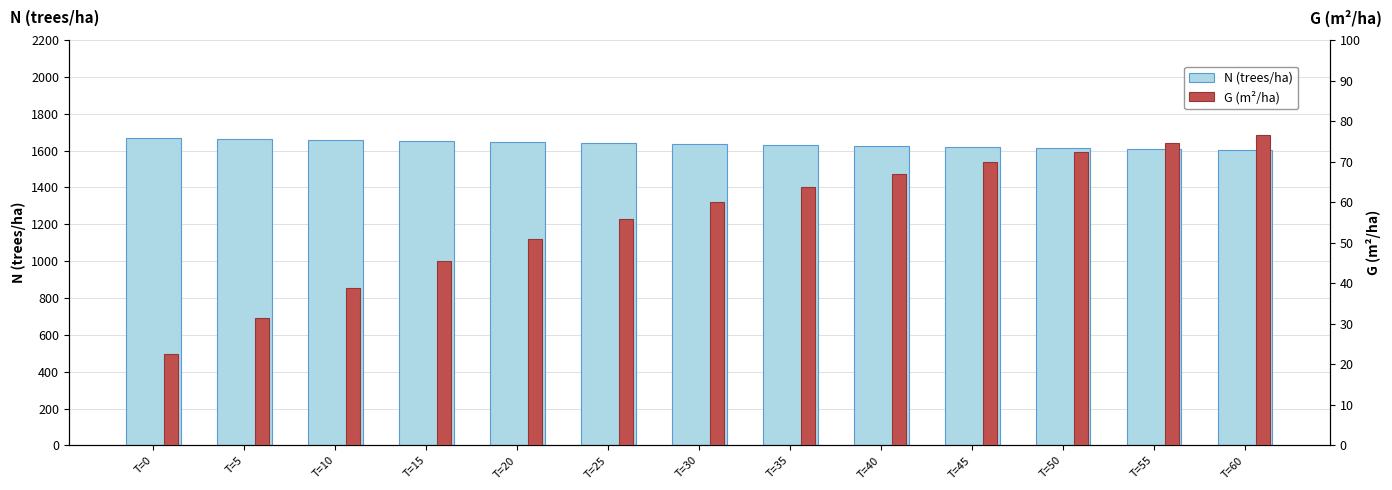

Count the number of data series in this chart.

2